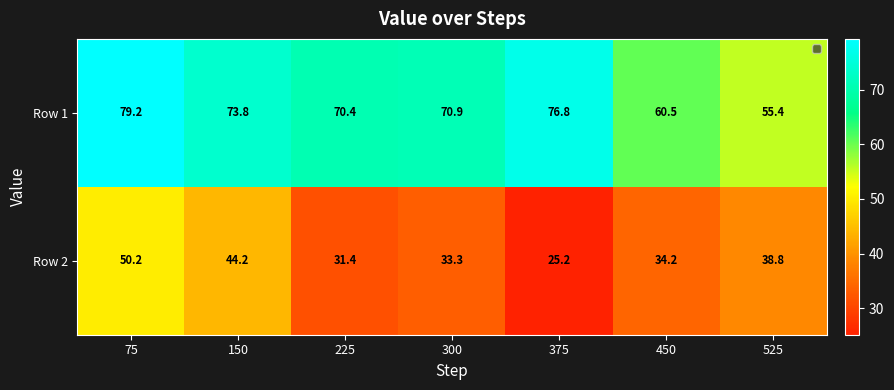

Which series changed the most between 225 and 375?

Row 1